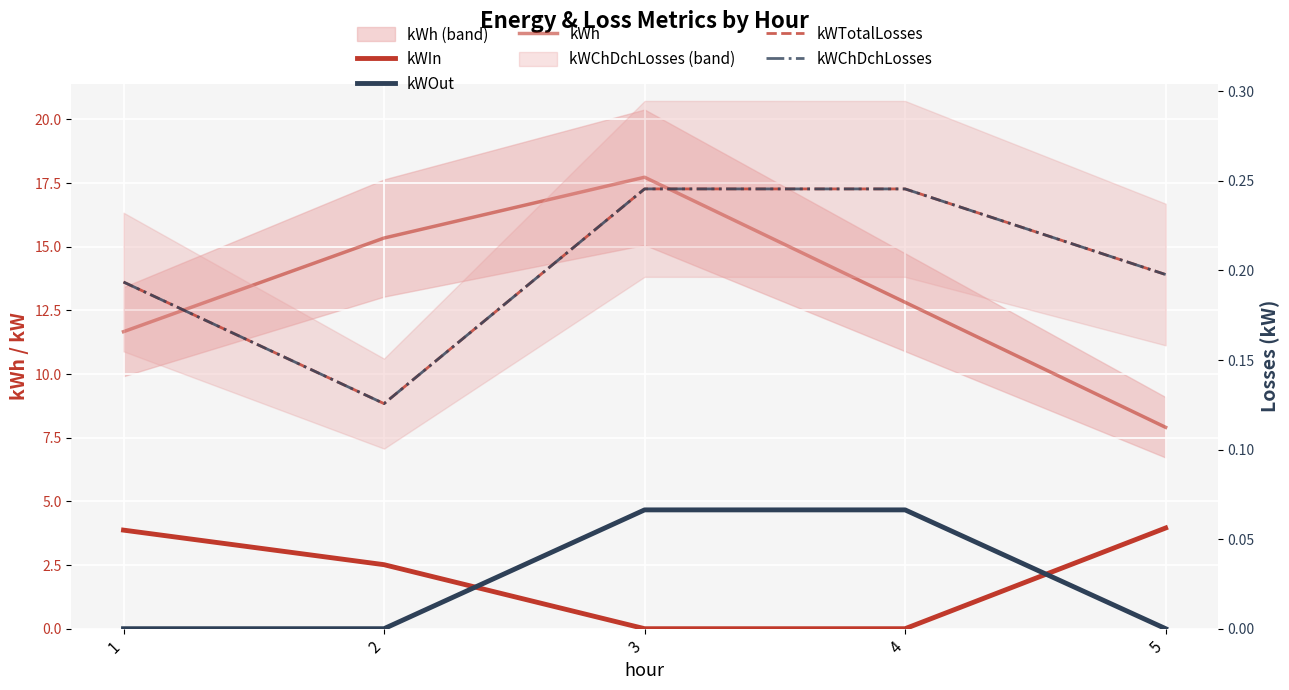

What is the spread (max minus min) of values at 3?

17.7